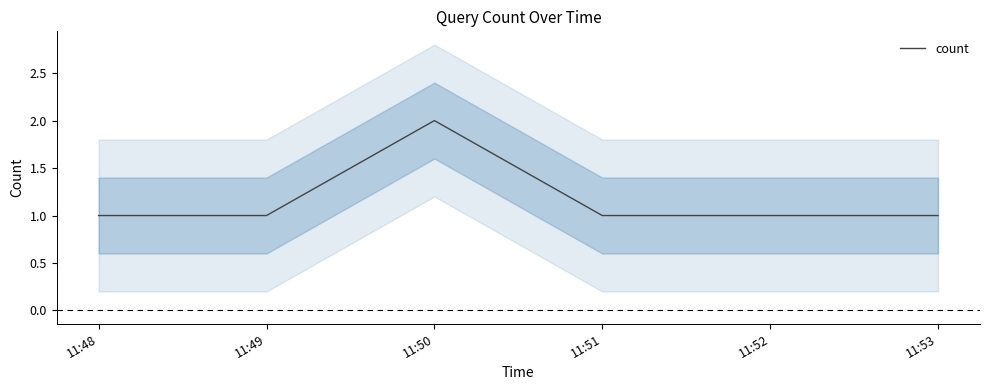

What is the approximate value at 11:53?

1